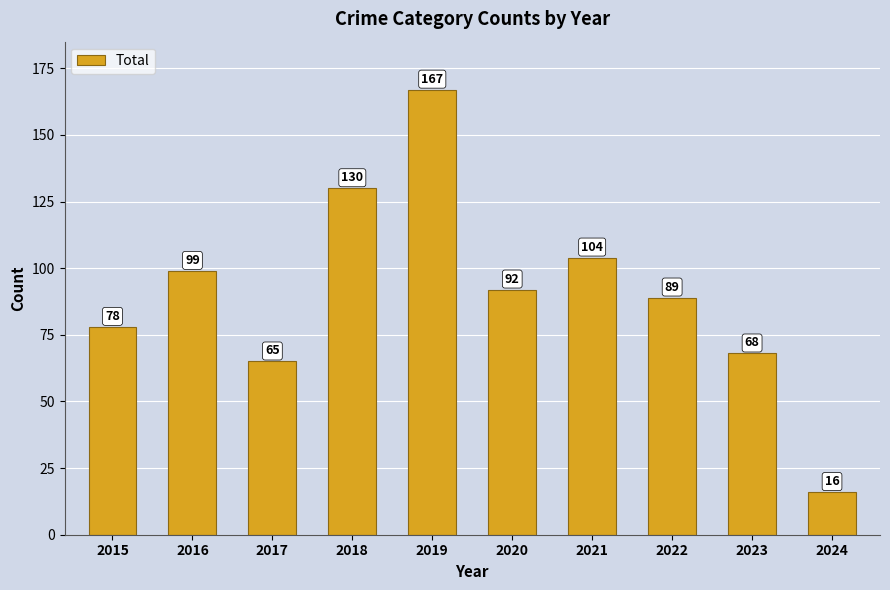

What is the average value?

91